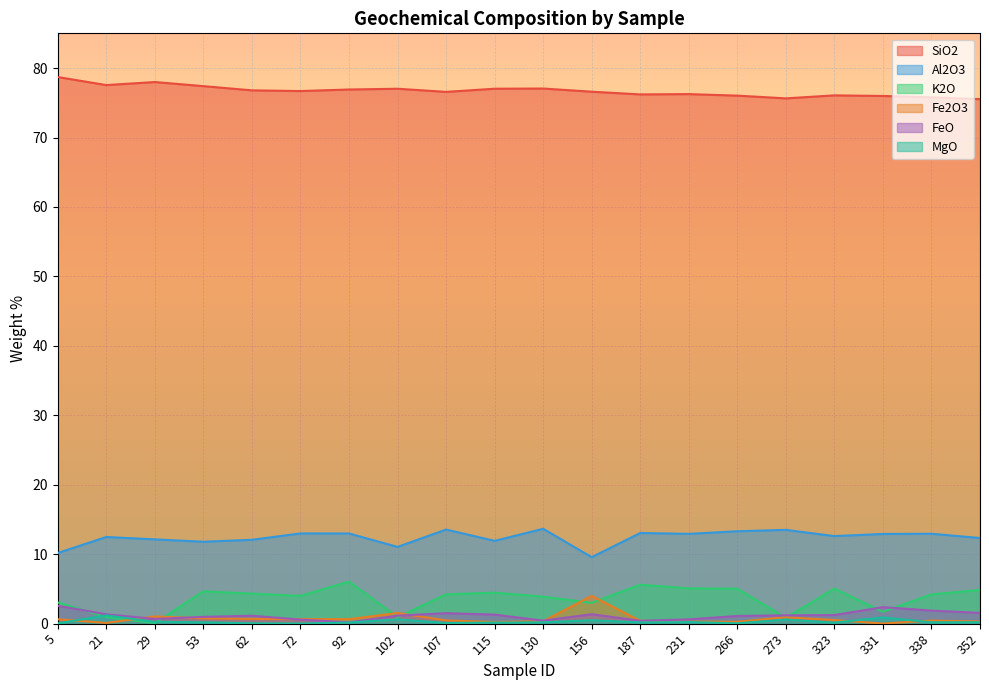

How many data points in FeO are less than 1?

7